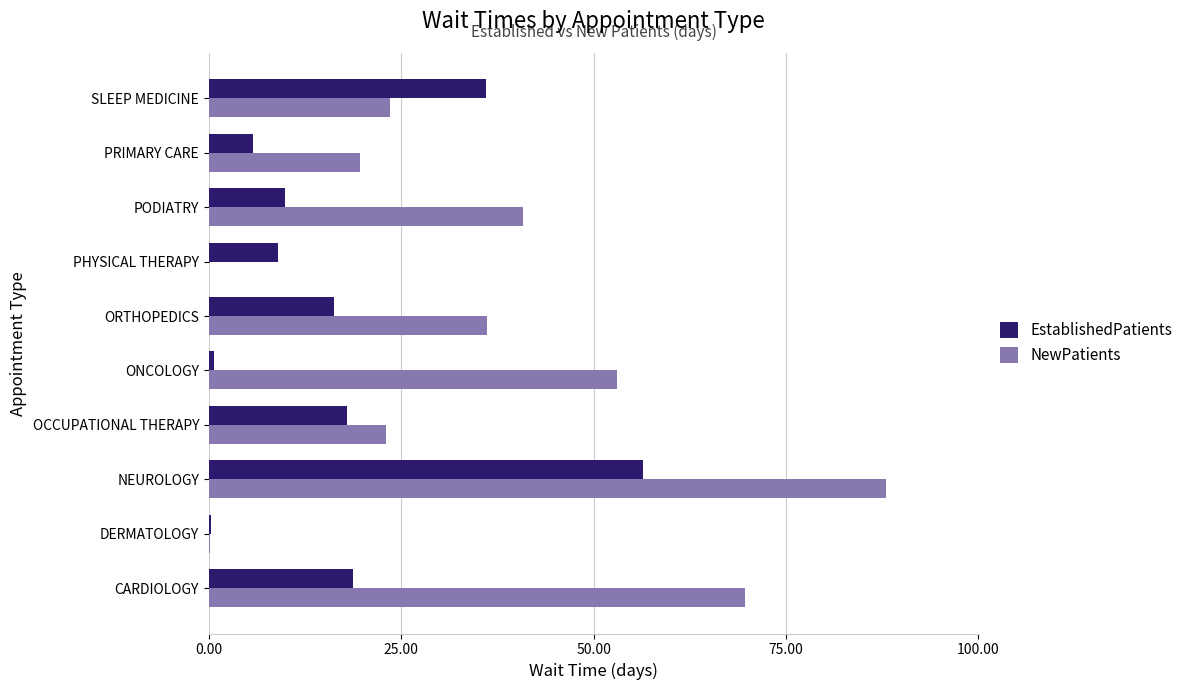

At which label is NewPatients closest to 44?

PODIATRY